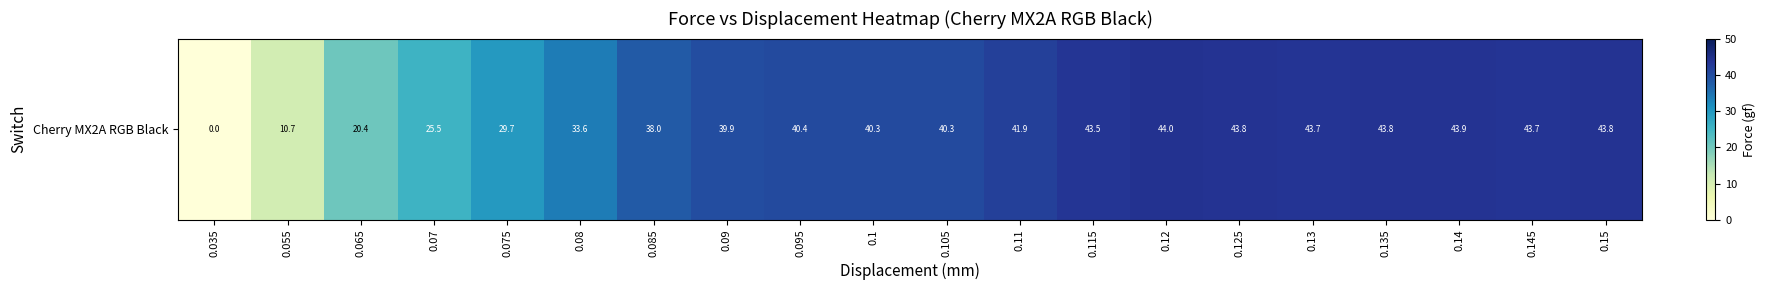

At which label is the value closest to 22?

0.065